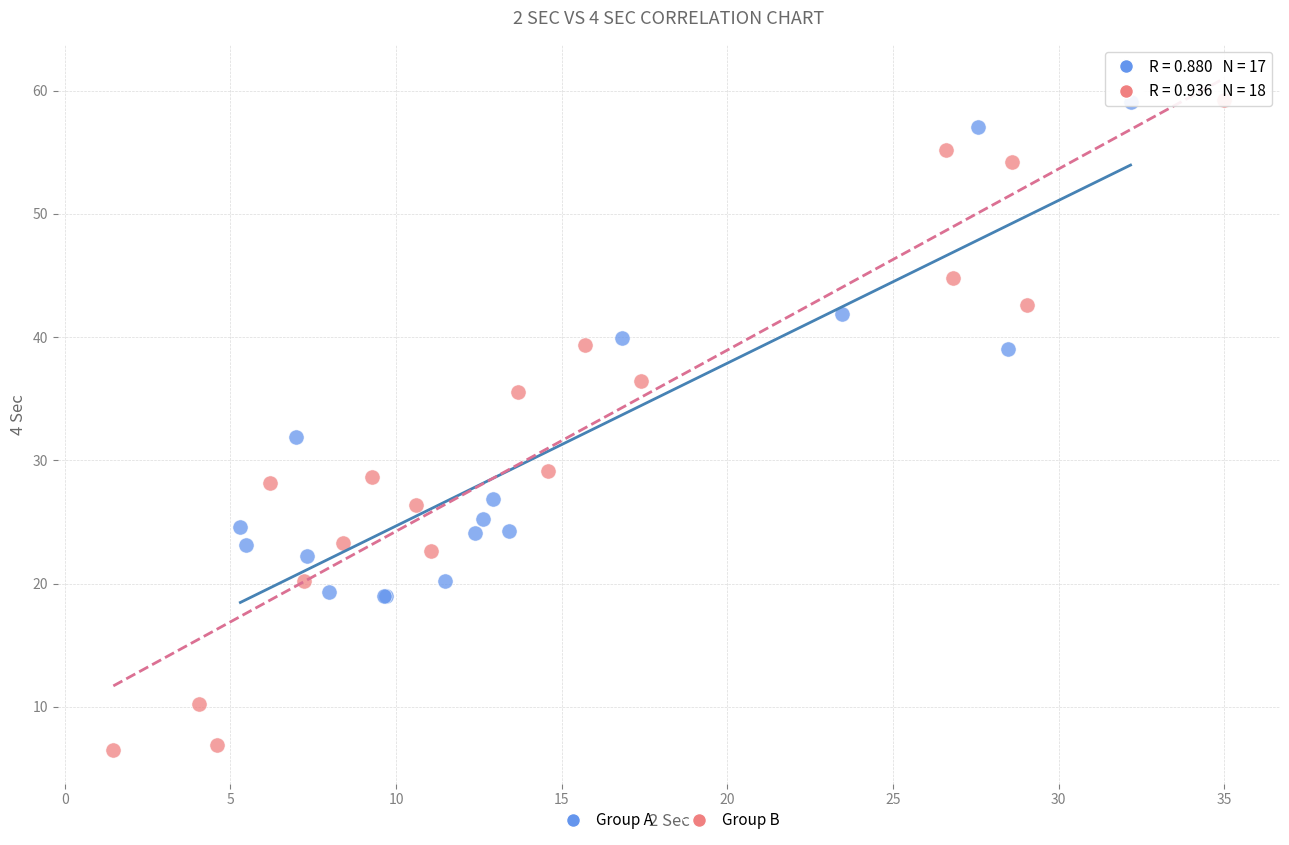

Which series reaches the minimum Y coordinate?

Group B